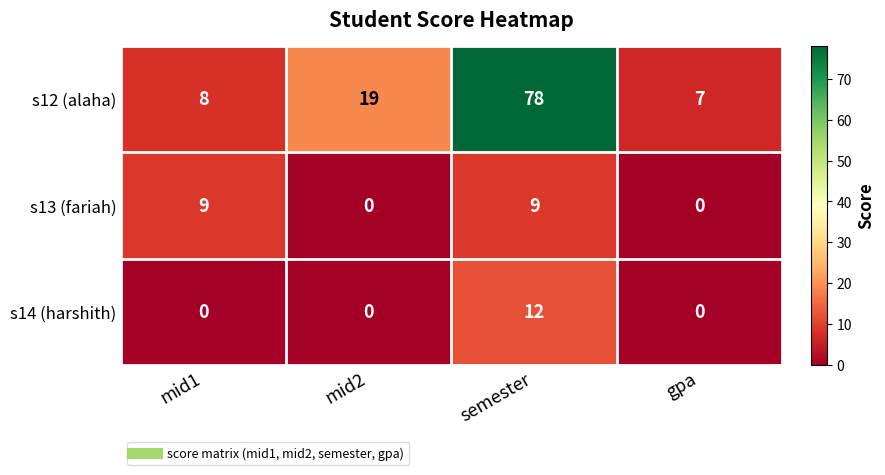

Reading left to right, what are all the values shown in this chart?

s12 (alaha): 8	19	78	7
s13 (fariah): 9	0	9	0
s14 (harshith): 0	0	12	0